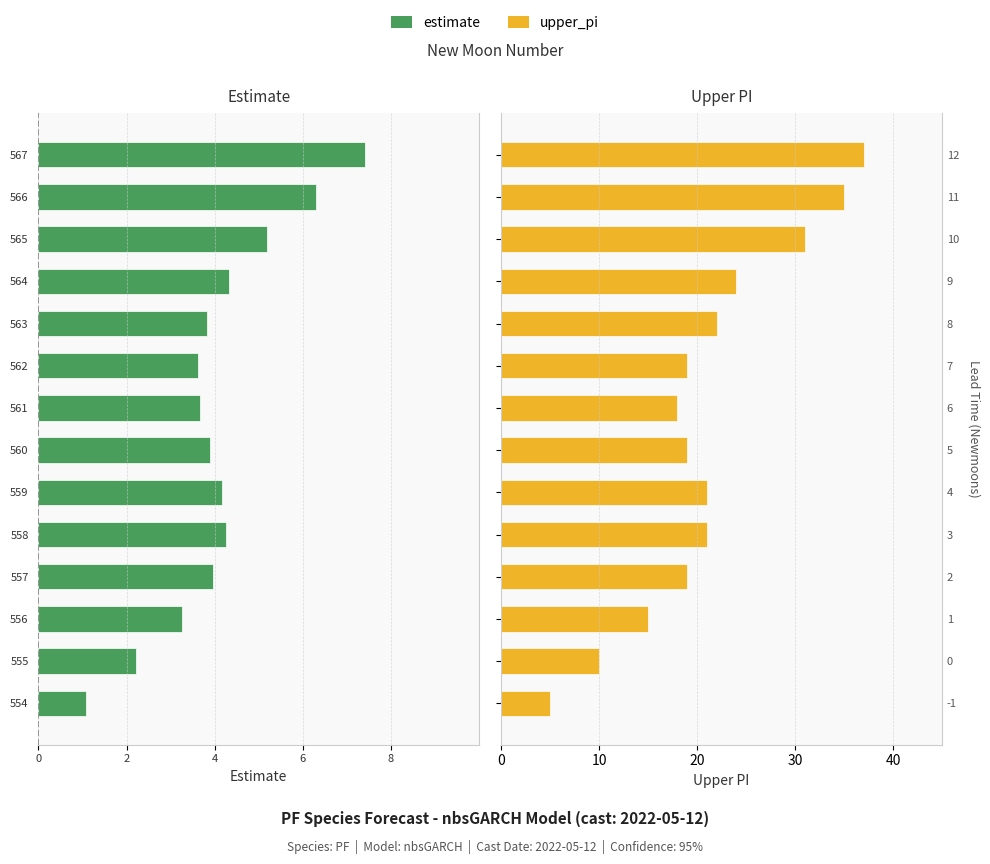

At how many categories does at least one series exceed 7?

13